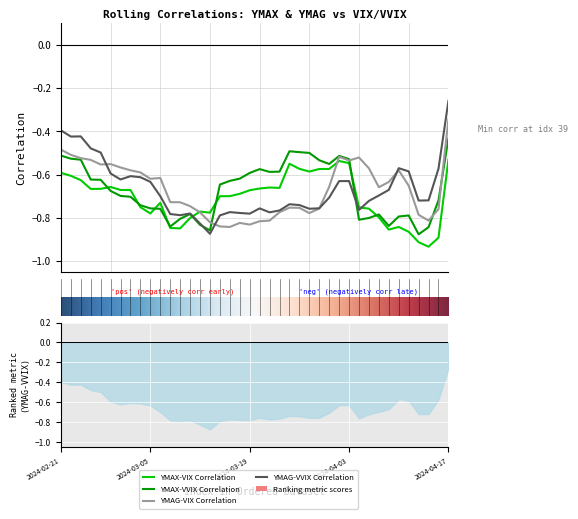

Where is the first local maximum for YMAX-VIX Correlation?

5